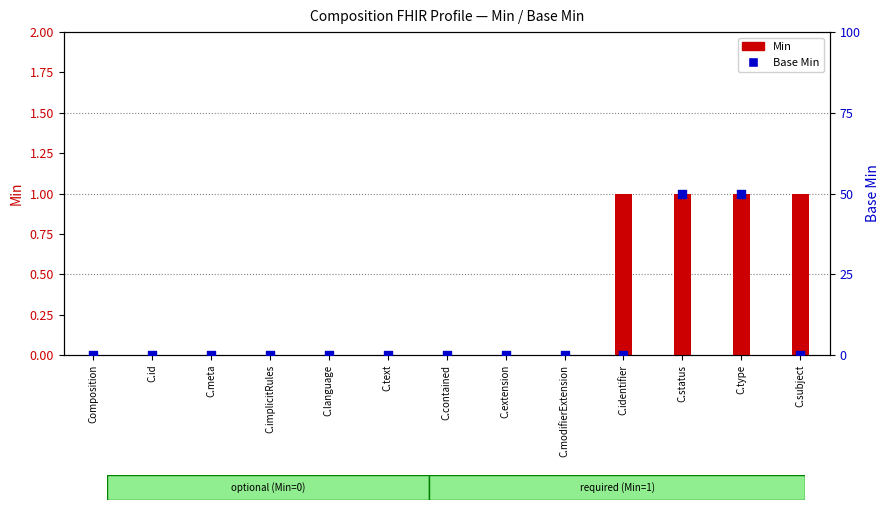

What are all the series names shown in the legend?

Min, Base Min